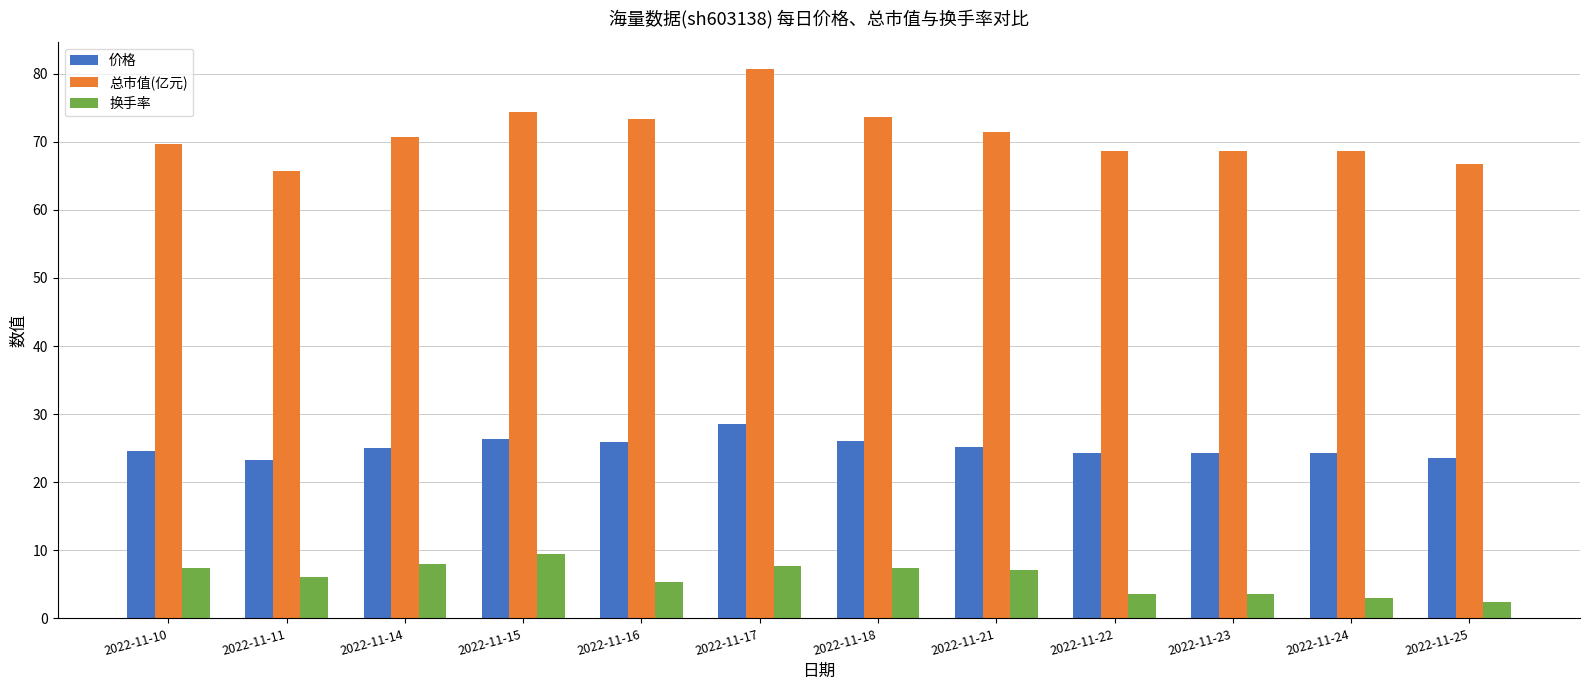

What is the minimum value shown in the chart?

2.4